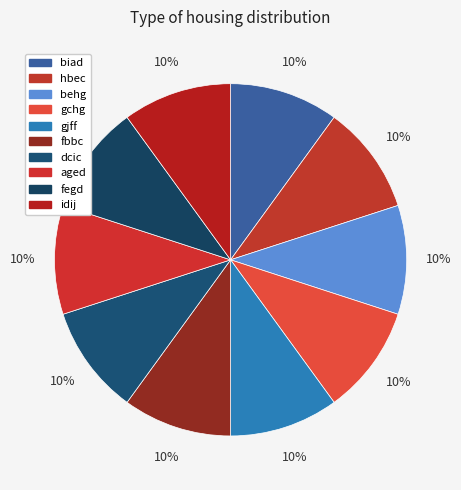

What is the ratio of the value at dcic to the value at idij?

1.0